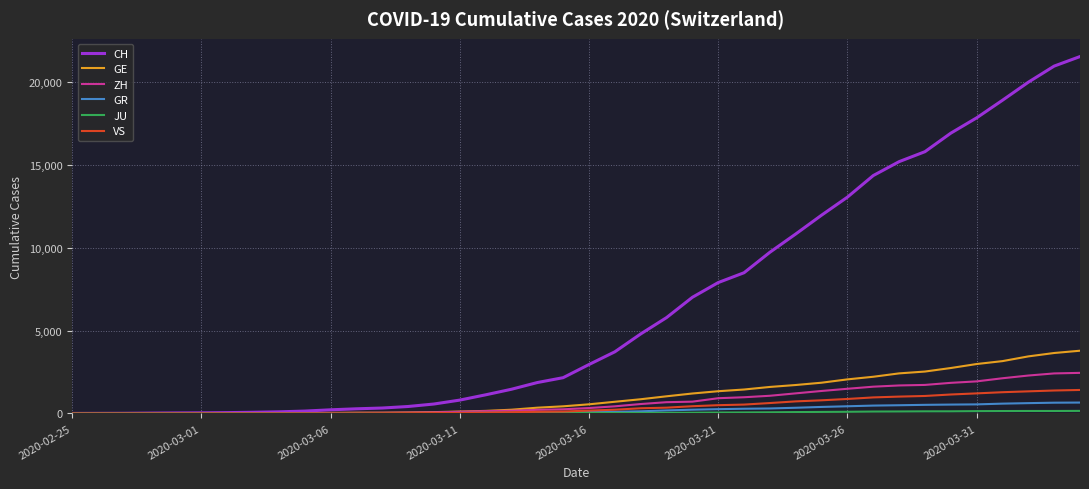

Which series has the largest range (max minus min)?

CH